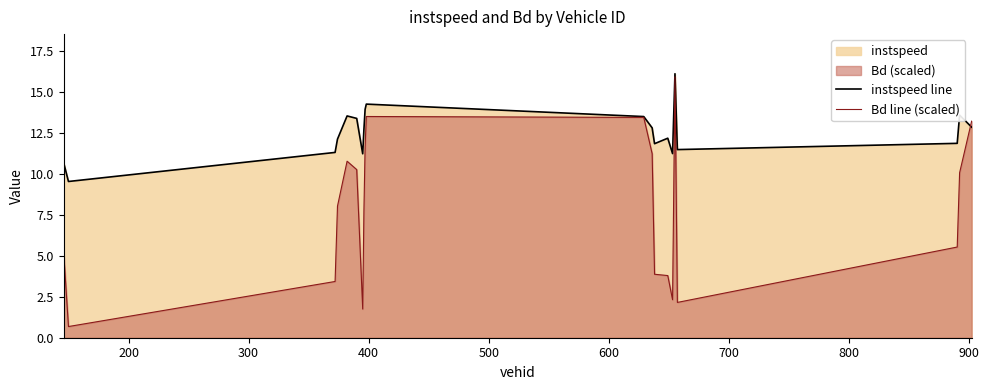

What is the minimum value shown in the chart?

0.7